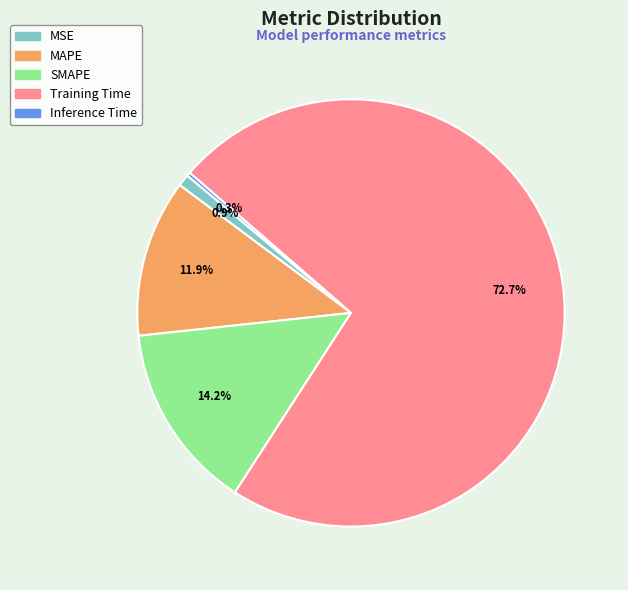

To the nearest percent, what is the difference between the SMAPE and Inference Time slice percentages?

14%